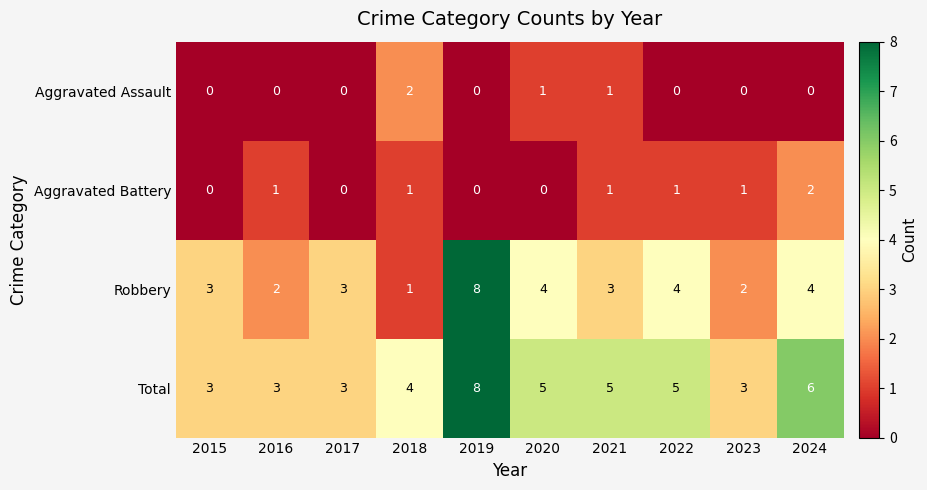

What is the total value across all series at 2015?

6